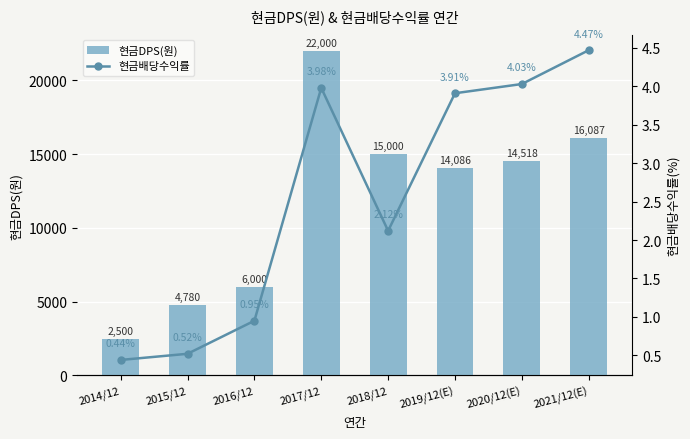

Which category has the lowest value in the 현금배당수익률 series?

2014/12